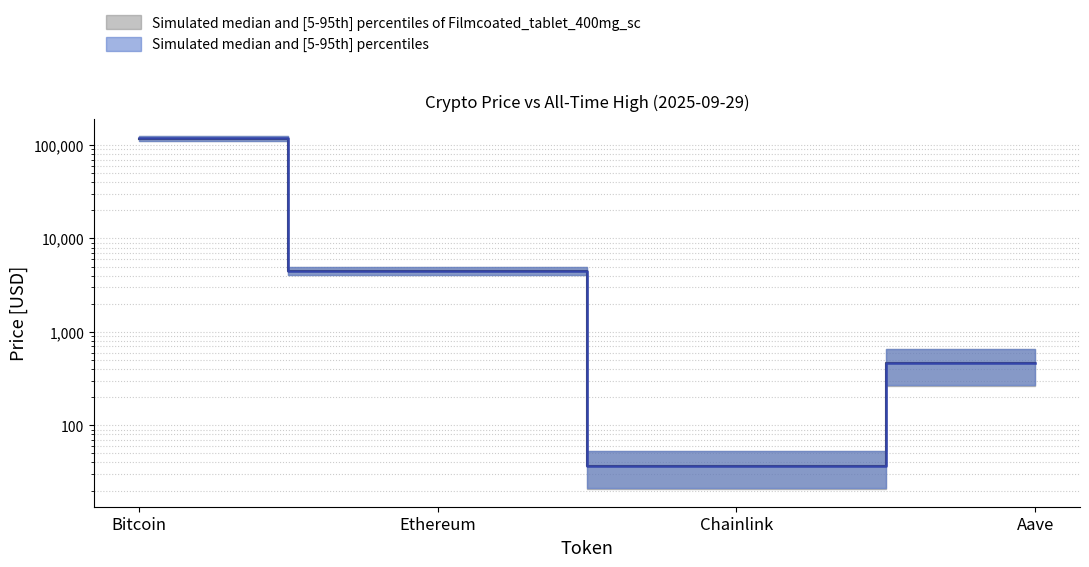

True or false: price24hAgo and price cross at least once.

False